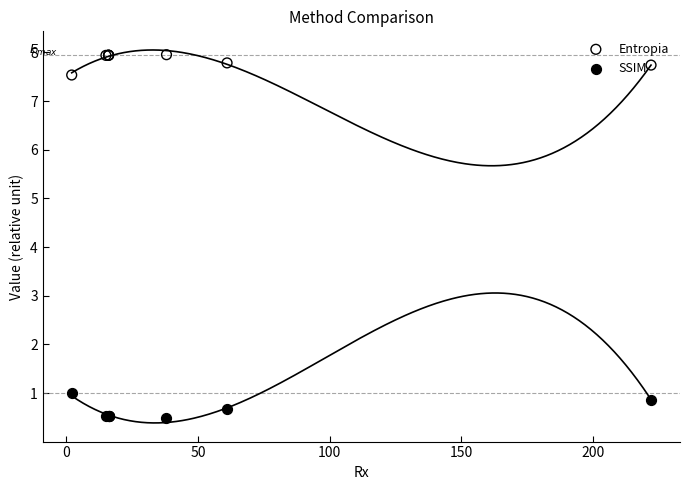

What are all the series names shown in the legend?

Entropia, SSIM